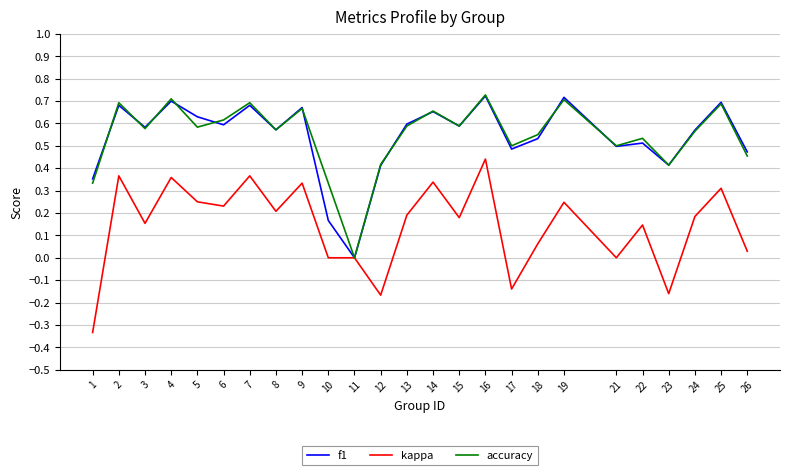

What is the sum of the accuracy values at 8 and 14?

1.2